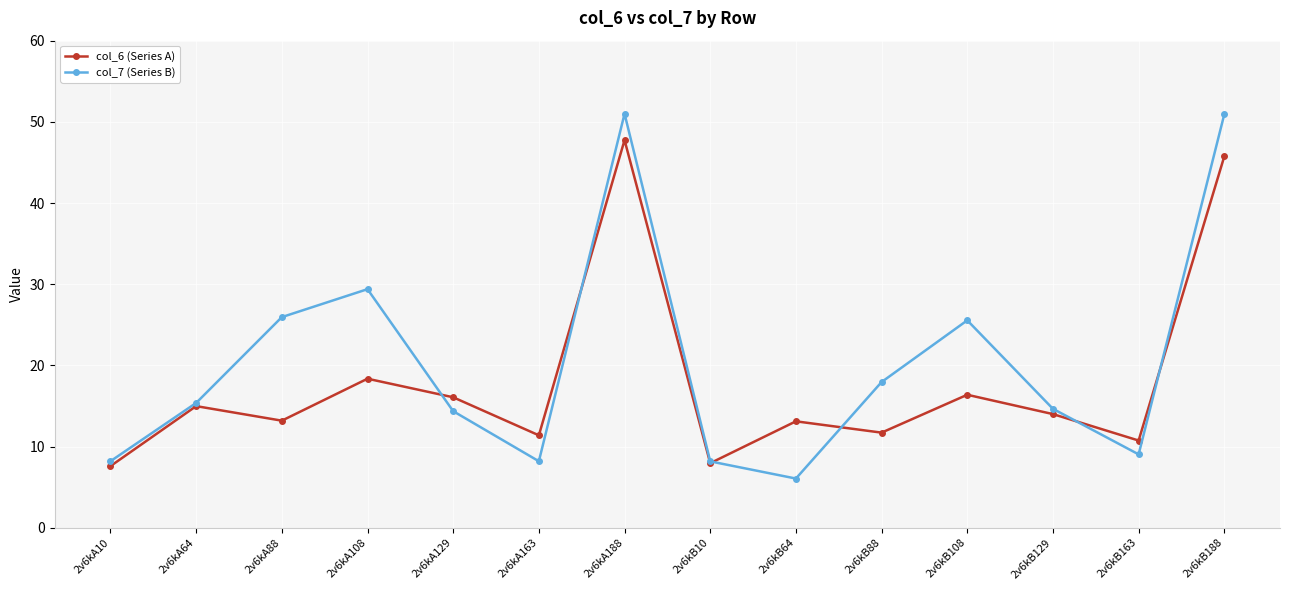

In col_7 (Series B), how many points are higher than both neighbors (excluding endpoints)?

3